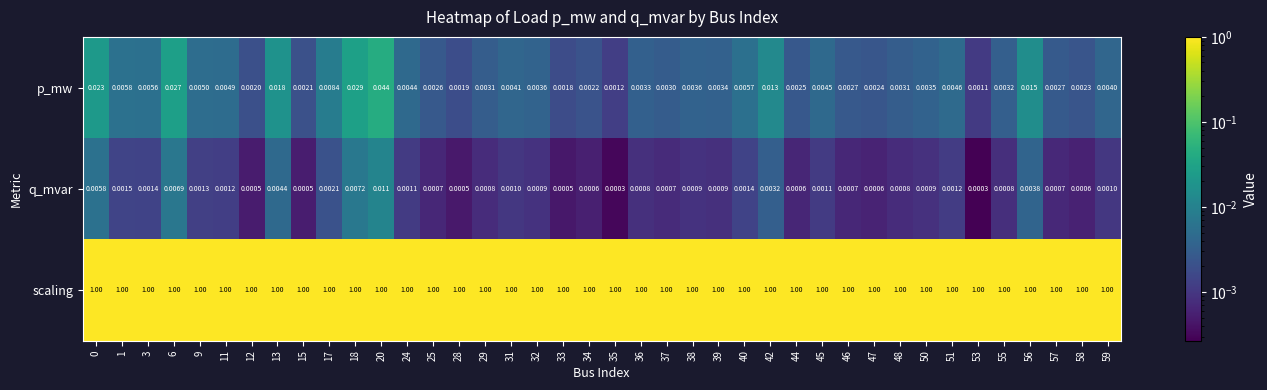

Between 36 and 59, which series saw the biggest shift?

p_mw